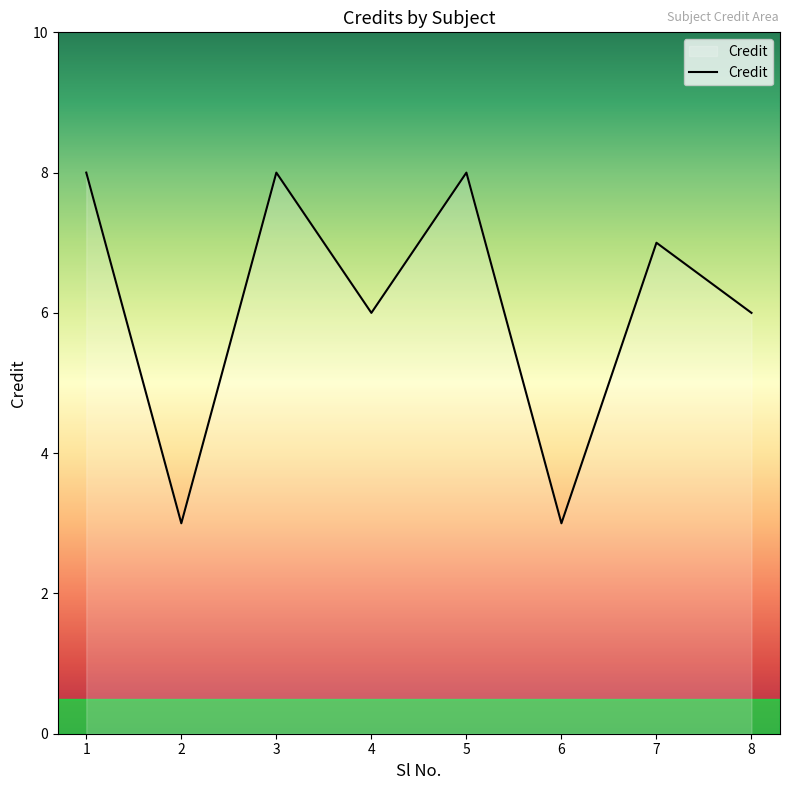

What is the difference between the second highest and second lowest values?

5